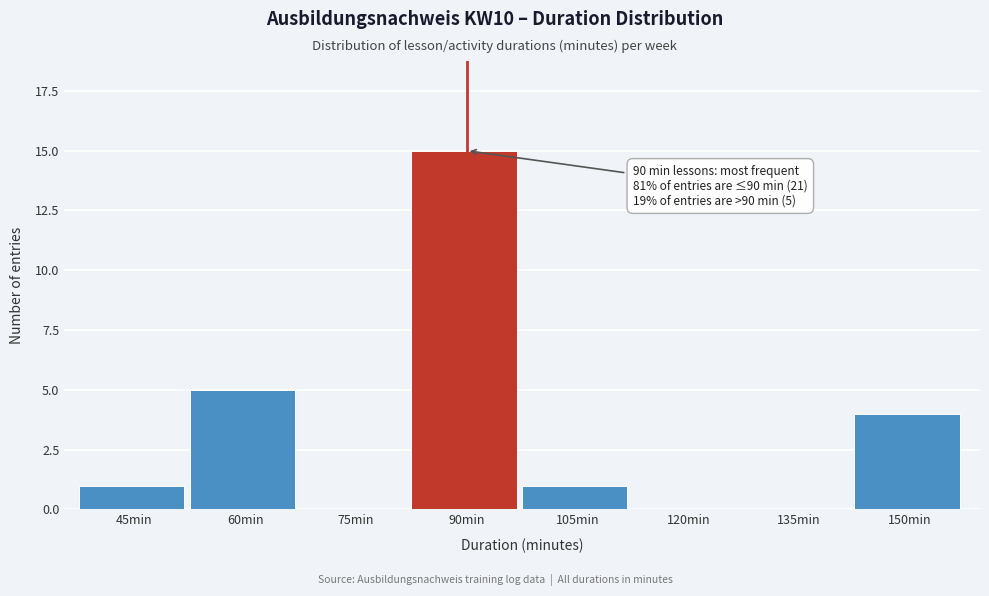

Reading right to left, what are all the values shown in this chart?

150min=4	135min=0	120min=0	105min=1	90min=15	75min=0	60min=5	45min=1